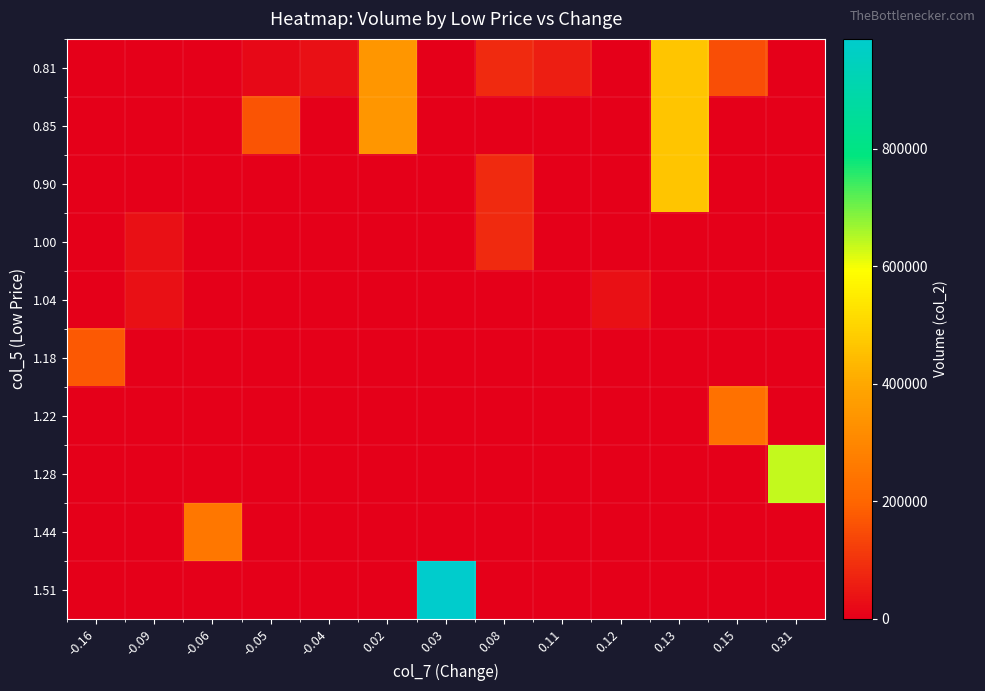

At how many categories does at least one series exceed 381150?

3